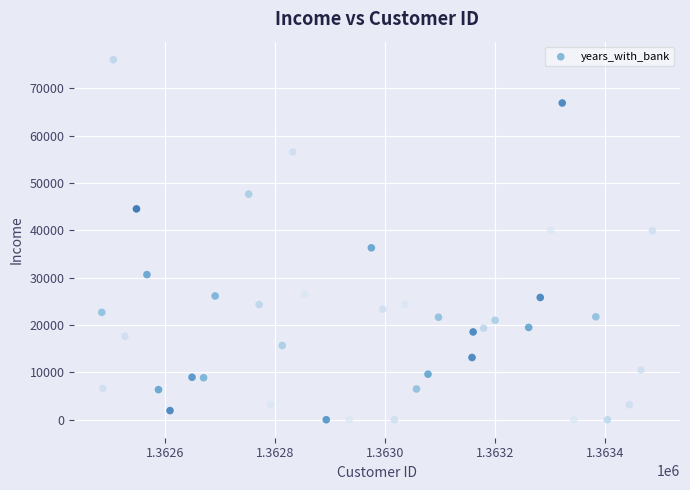

What is the range of X values (max minus min)?

1001